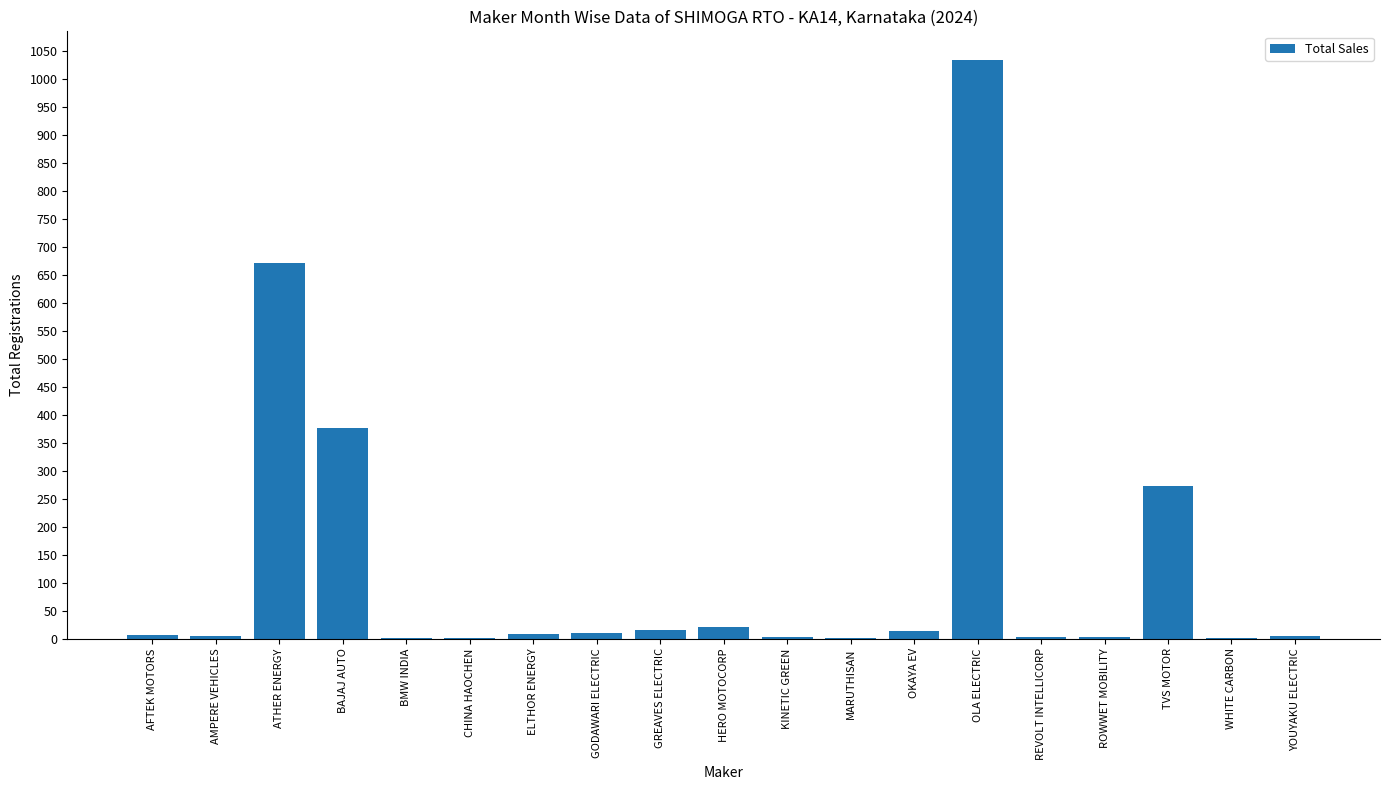

What is the change in value from OLA ELECTRIC to TVS MOTOR?

-761